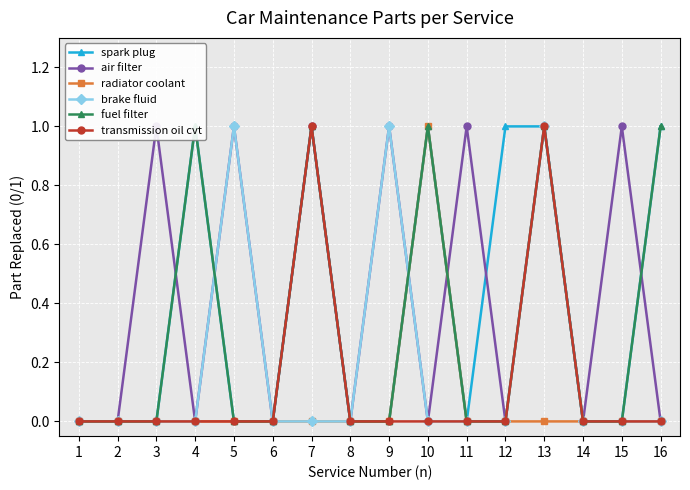

What is the total value across all series at 16?

2